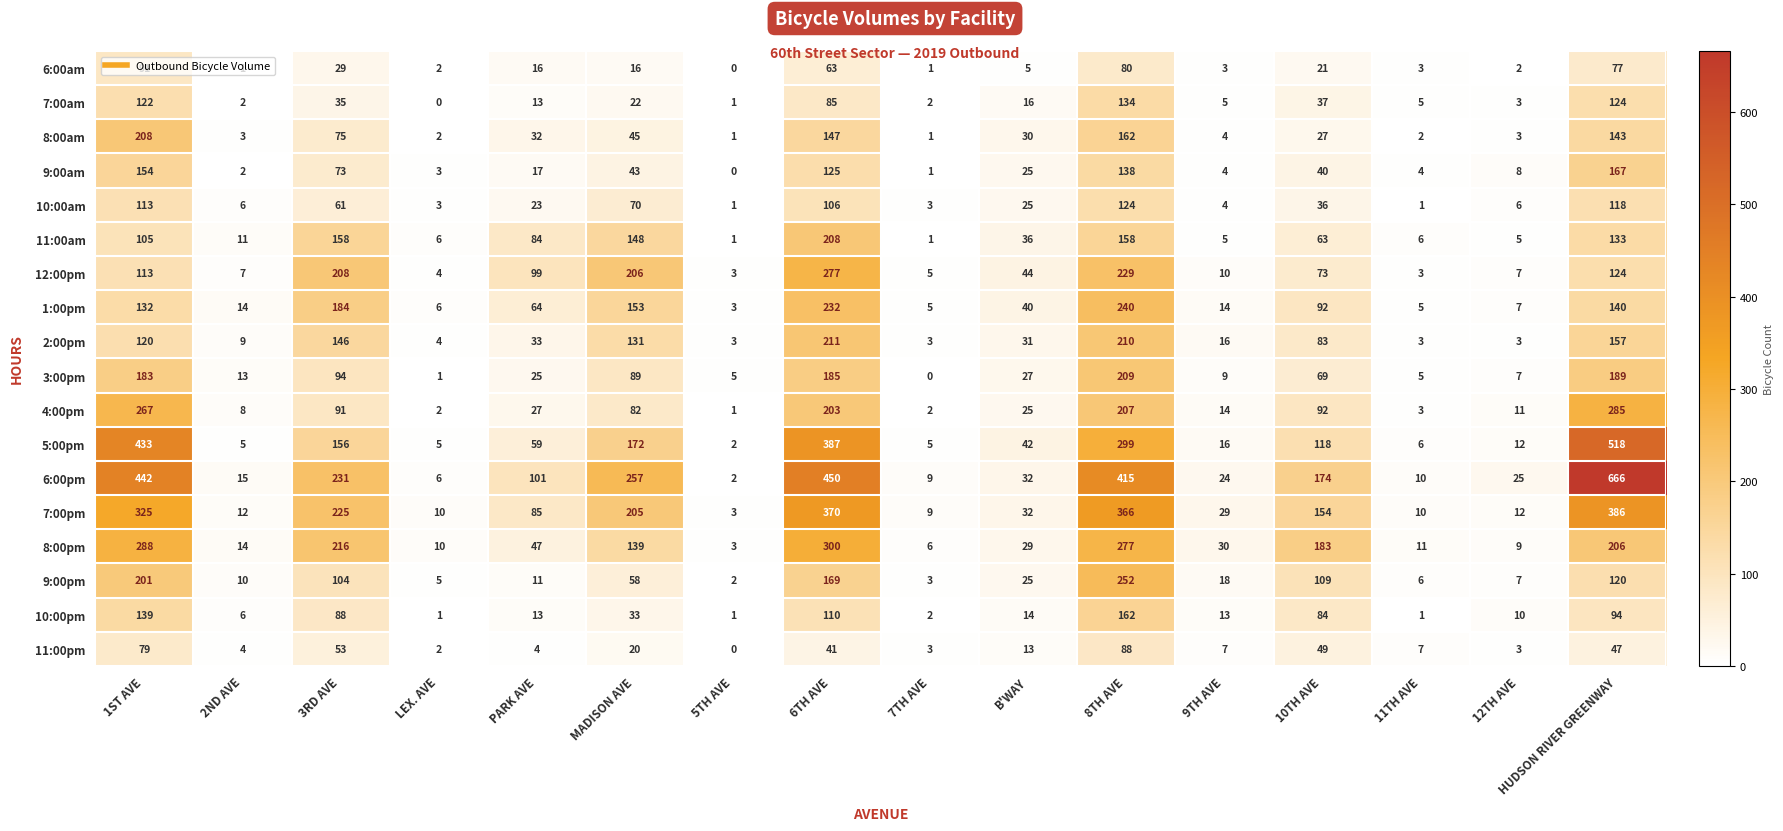

Where does the 4:00pm series first go above 27?

1ST AVE